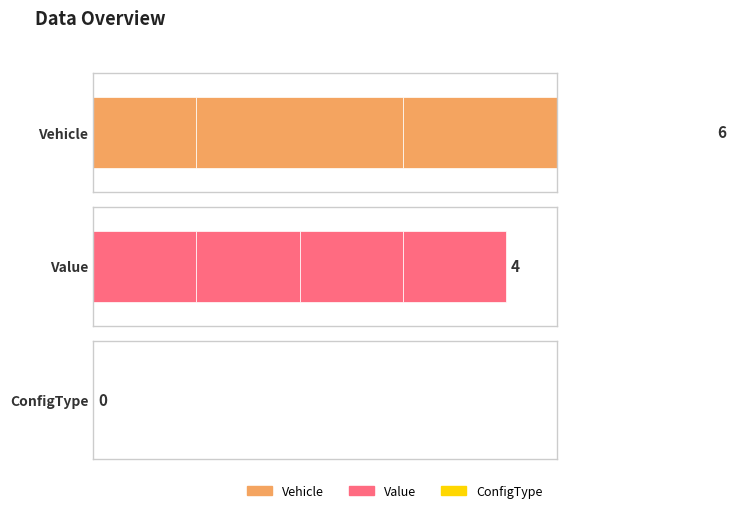

What is the value of the Value bar at the 3rd from the left?

1